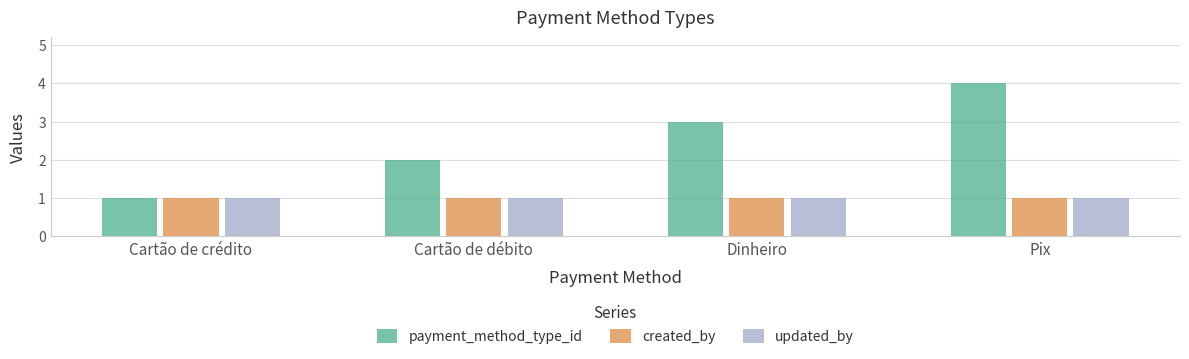

What is the value of the updated_by bar at the 2nd from the left?

1